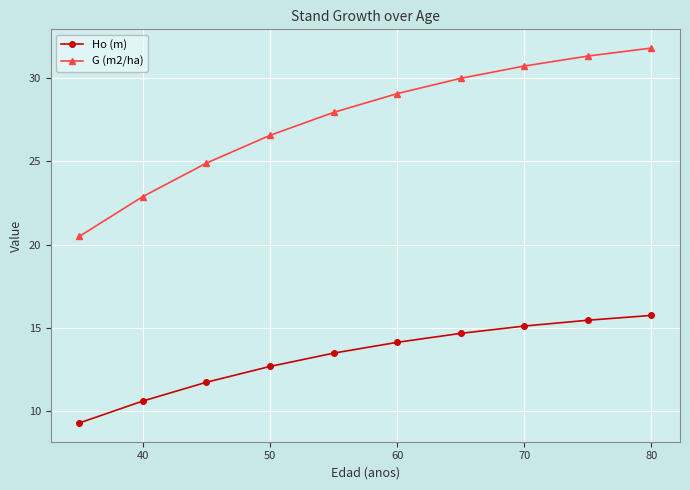

True or false: Ho (m) and G (m2/ha) intersect in this chart.

False